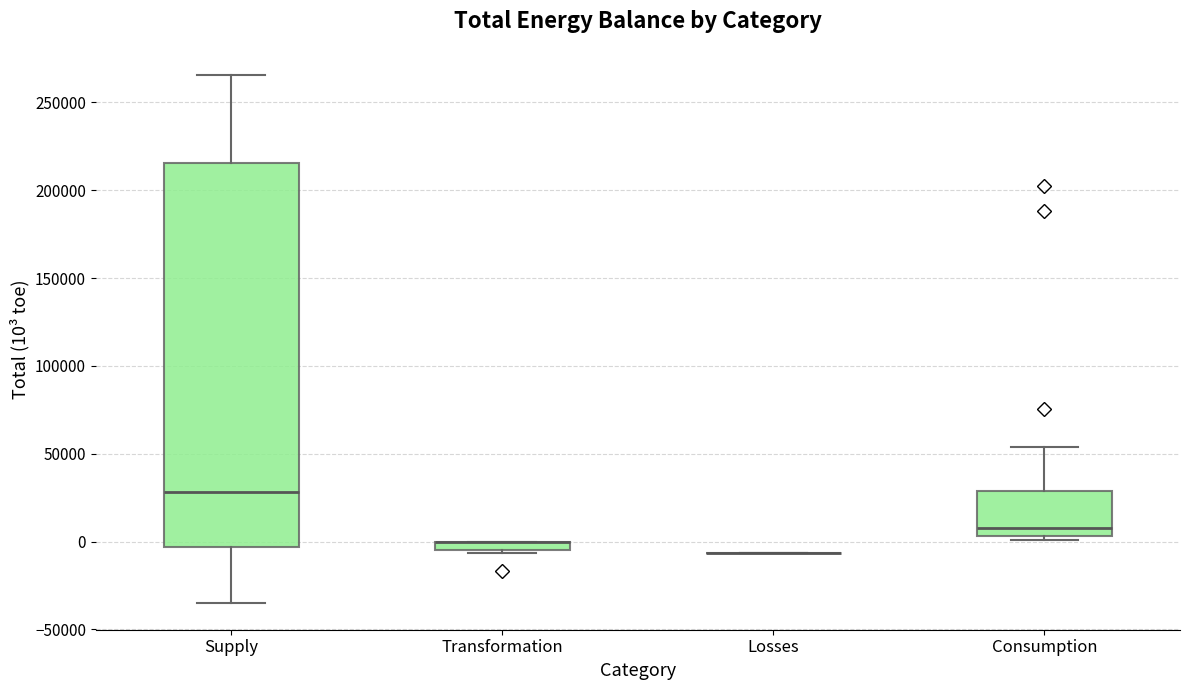

Which box is the tallest, from its lower edge to its upper edge?

Supply